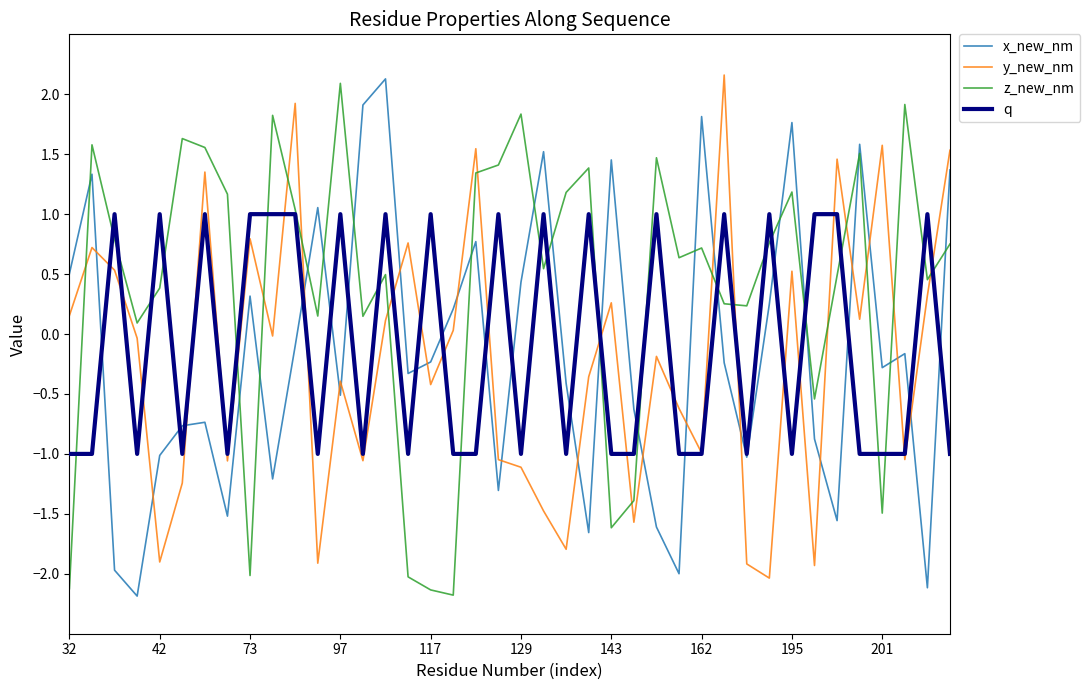

Which series has the largest total across all categories?

z_new_nm